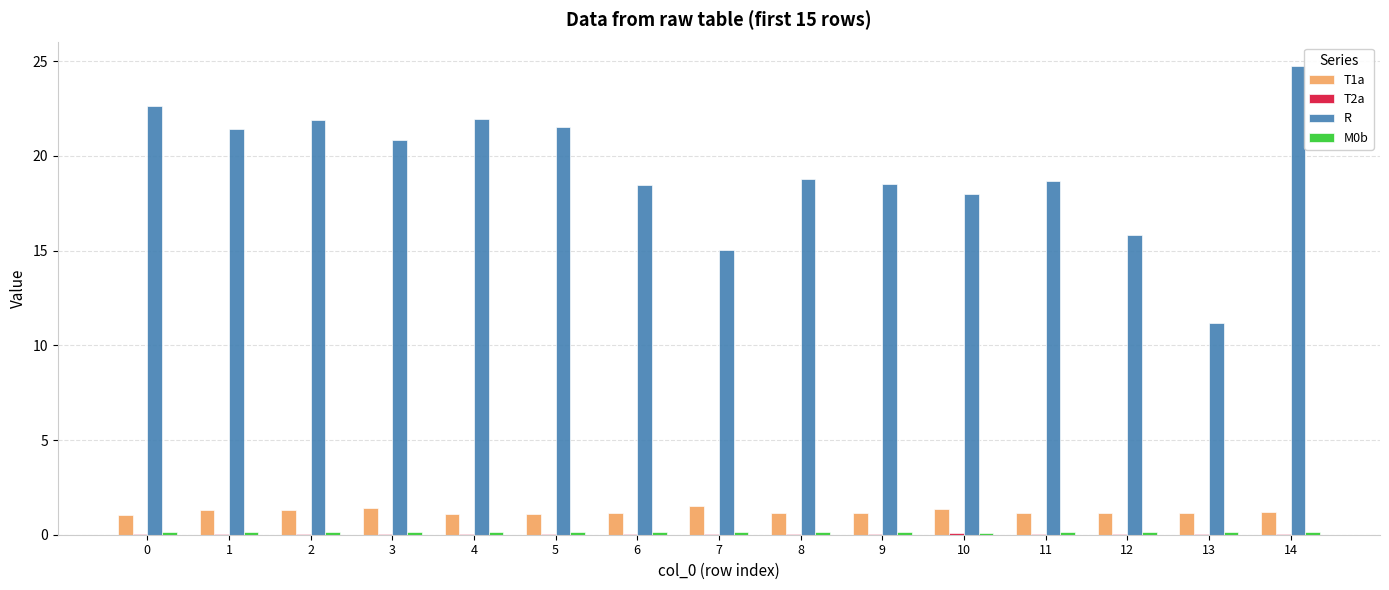

What is the greatest value displayed?

24.7